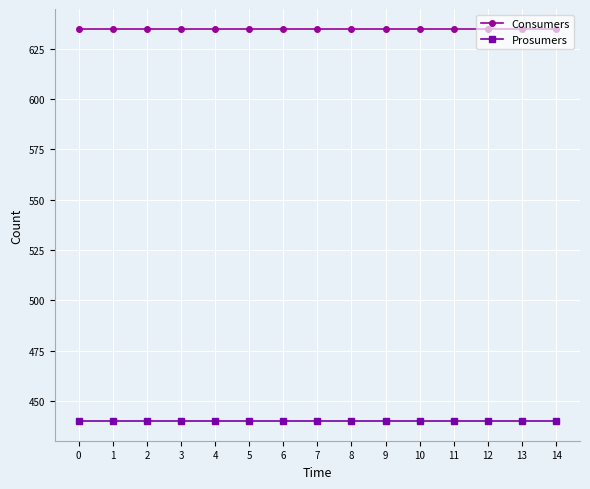

True or false: Prosumers and Consumers cross at least once.

False